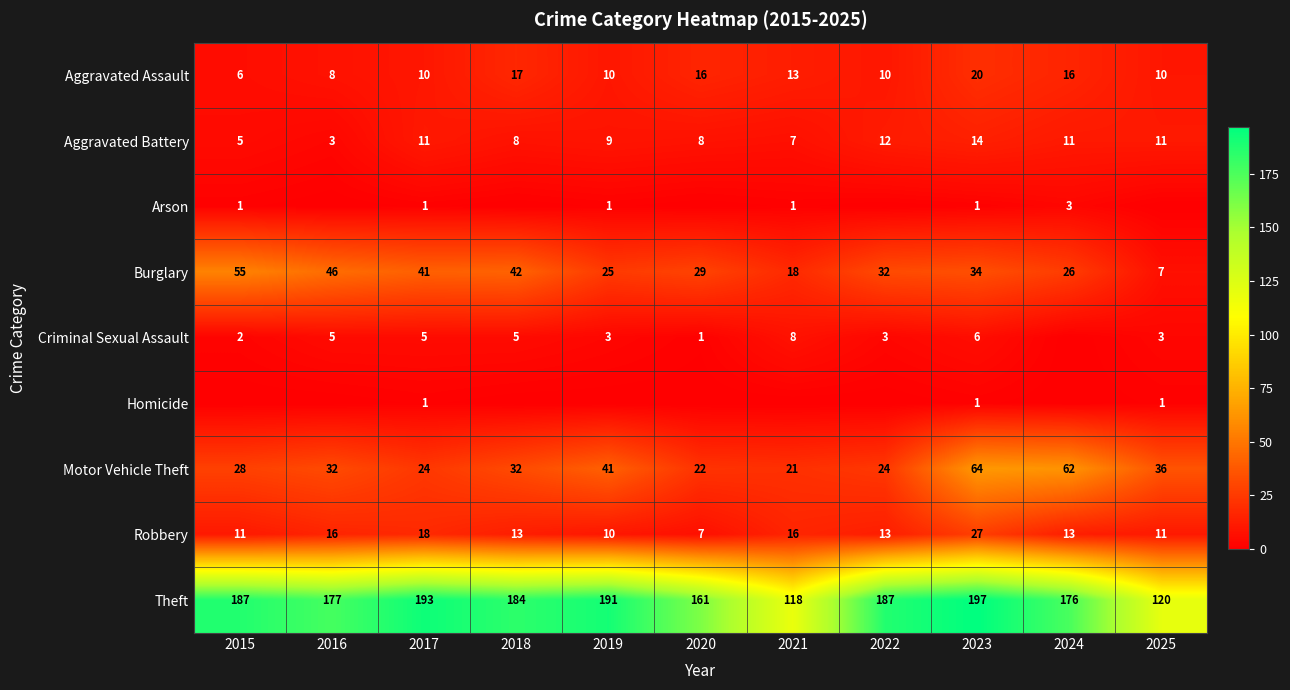

At how many categories does at least one series exceed 93?

11